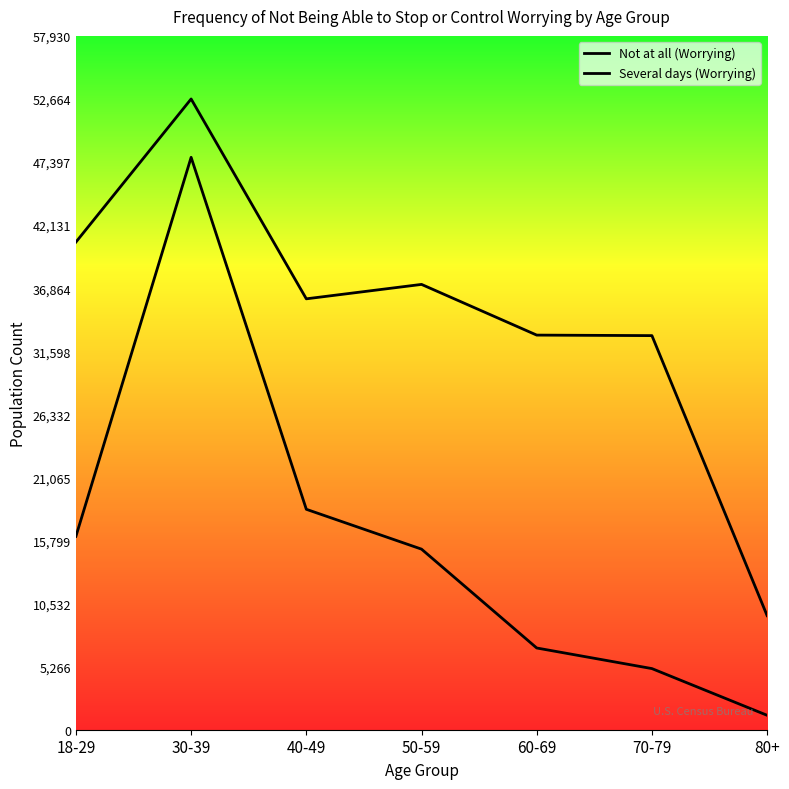

What is the difference between the Not at all (Worrying) values at 18-29 and 80+?

31189